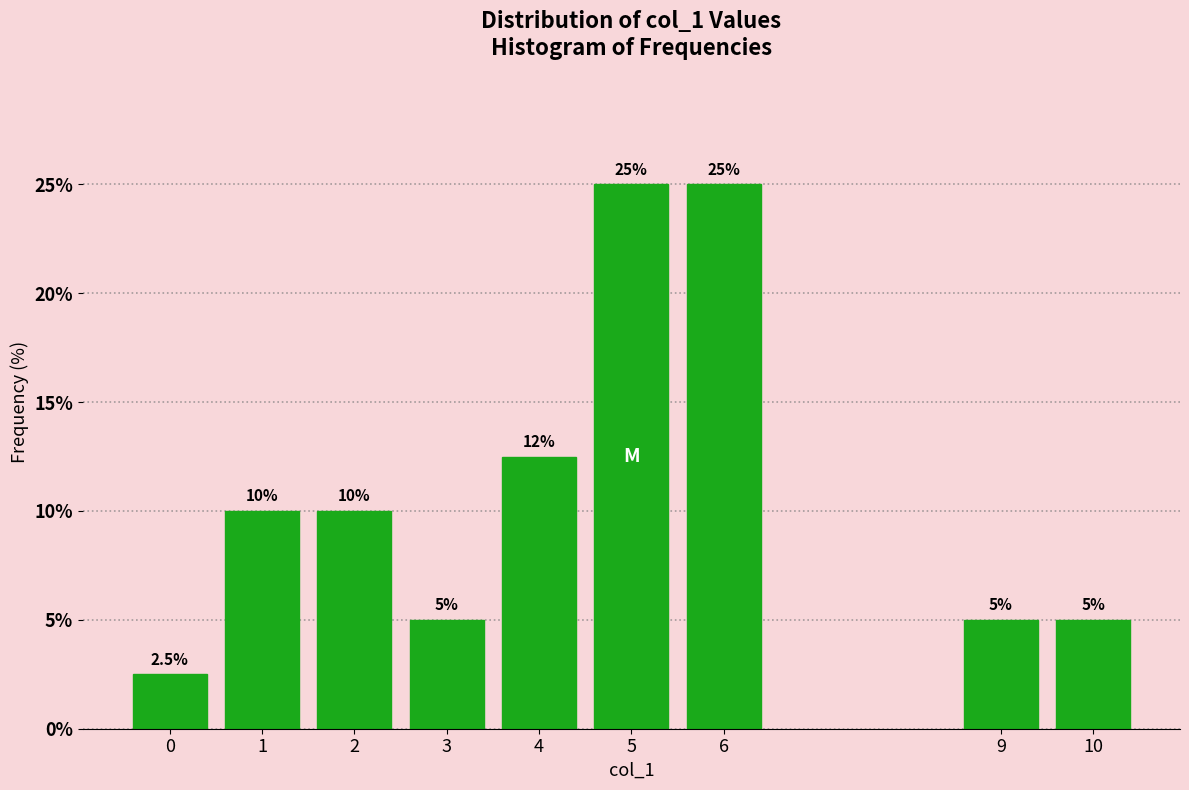

Reading left to right, extract all data points from this chart.

0=2.5	1=10.0	2=10.0	3=5.0	4=12.5	5=25.0	6=25.0	9=5.0	10=5.0